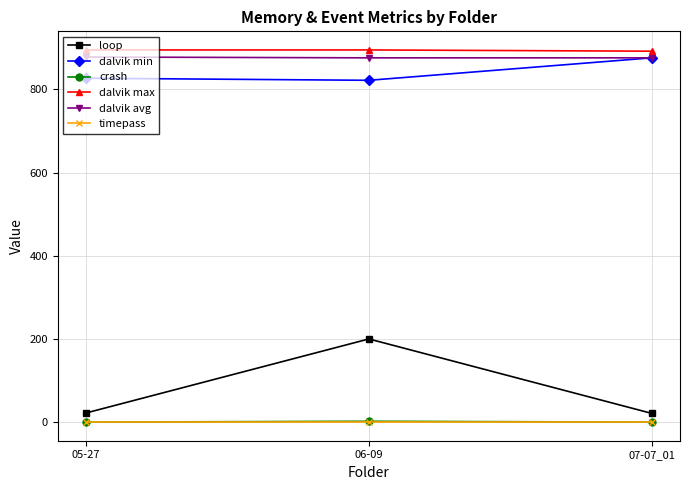

How many distinct data groups are displayed?

6